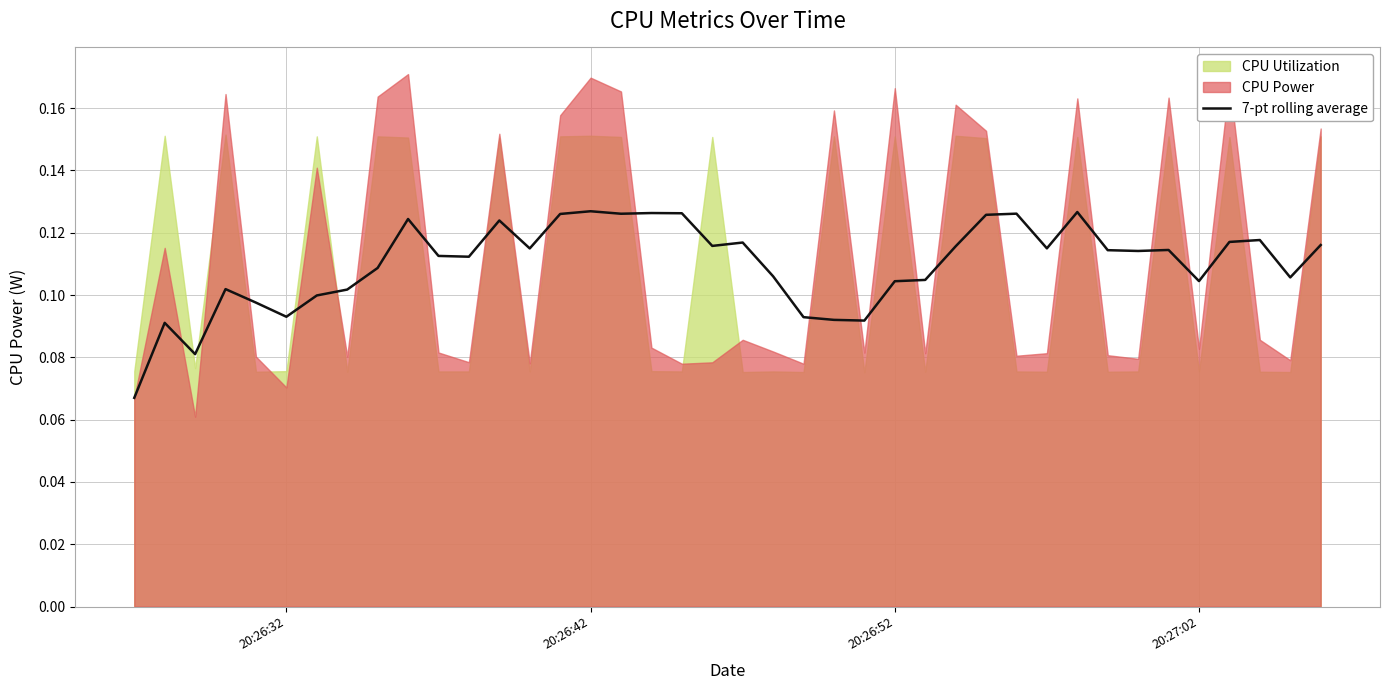

True or false: the data shows 0.0 at 24.

False